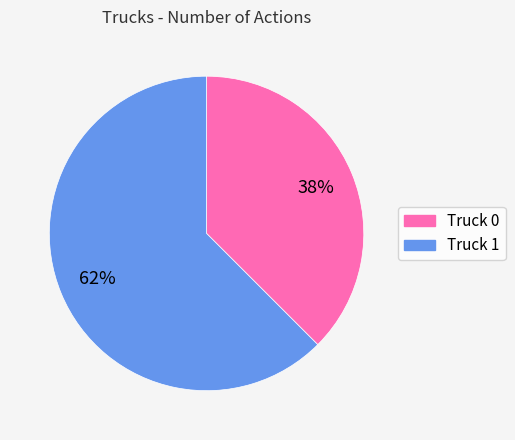

What is the majority slice?

Truck 1